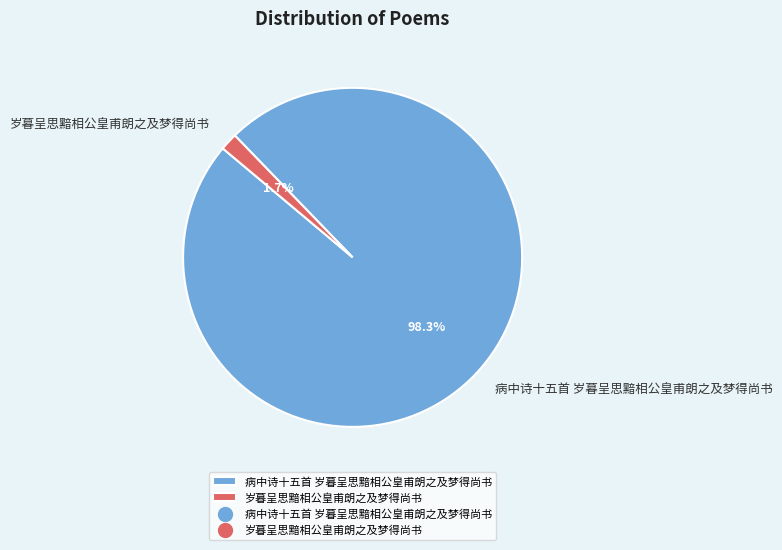

To the nearest percent, what is the difference between the largest and smallest slice percentages?

97%